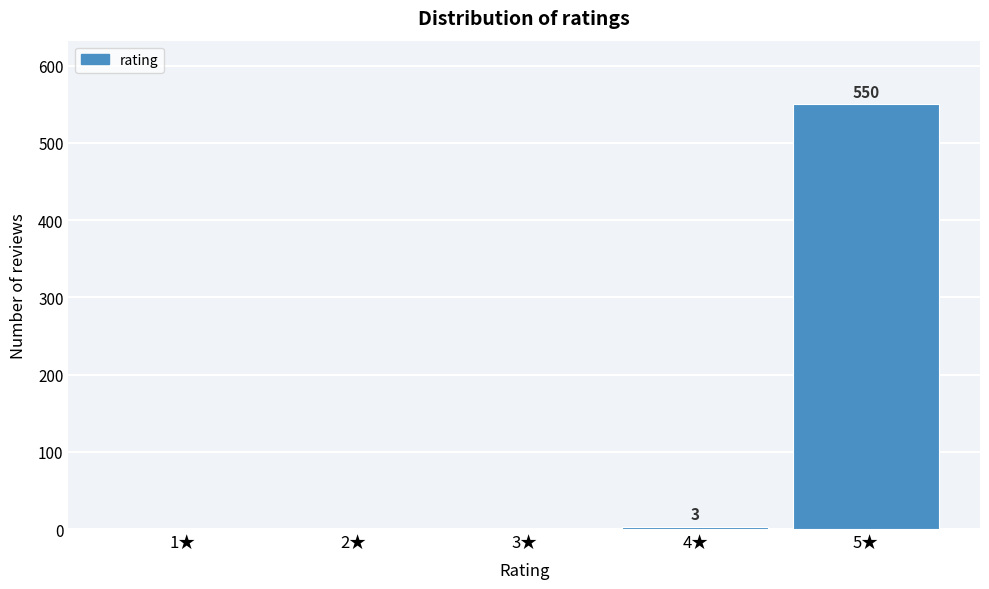

Reading left to right, list all the values displayed in this chart.

1★=0	2★=0	3★=0	4★=3	5★=550